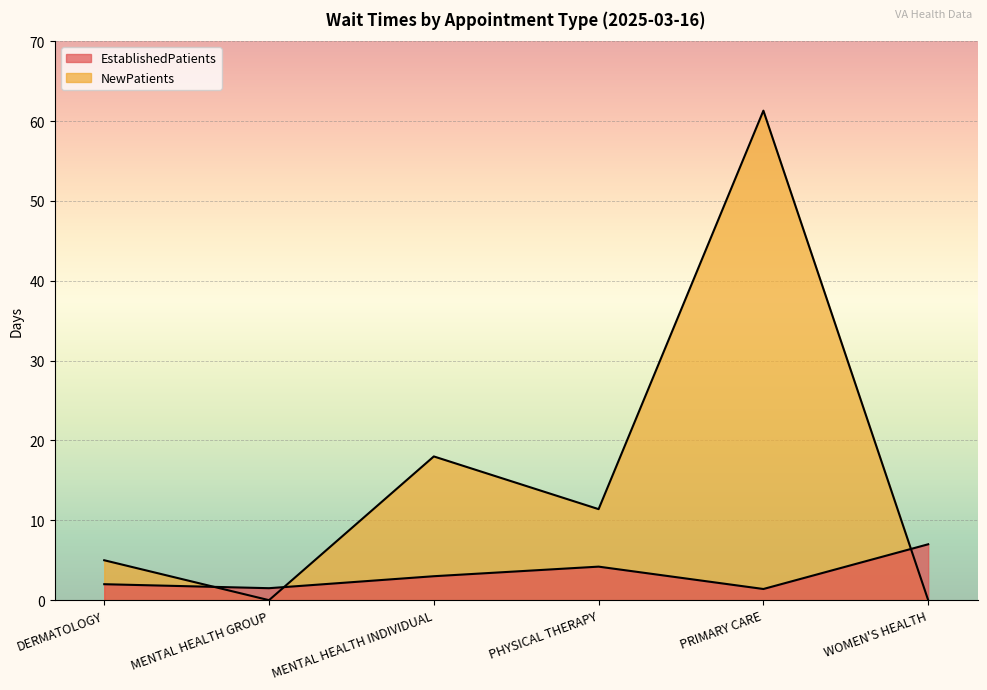

What is the label of the 4th point from the right?

MENTAL HEALTH INDIVIDUAL